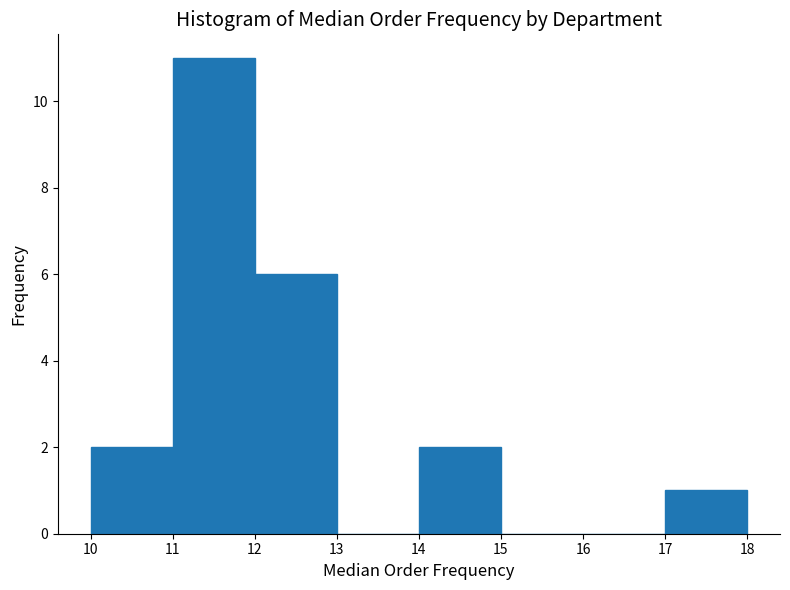

Reading left to right, transcribe this chart: for each bar, give the range it covers on the x-axis and its height. The values are not printed on the chart, so give them approximately, as read against the axis.

10 to 11: 2
11 to 12: 11
12 to 13: 6
13 to 14: 0
14 to 15: 2
15 to 16: 0
16 to 17: 0
17 to 18: 1